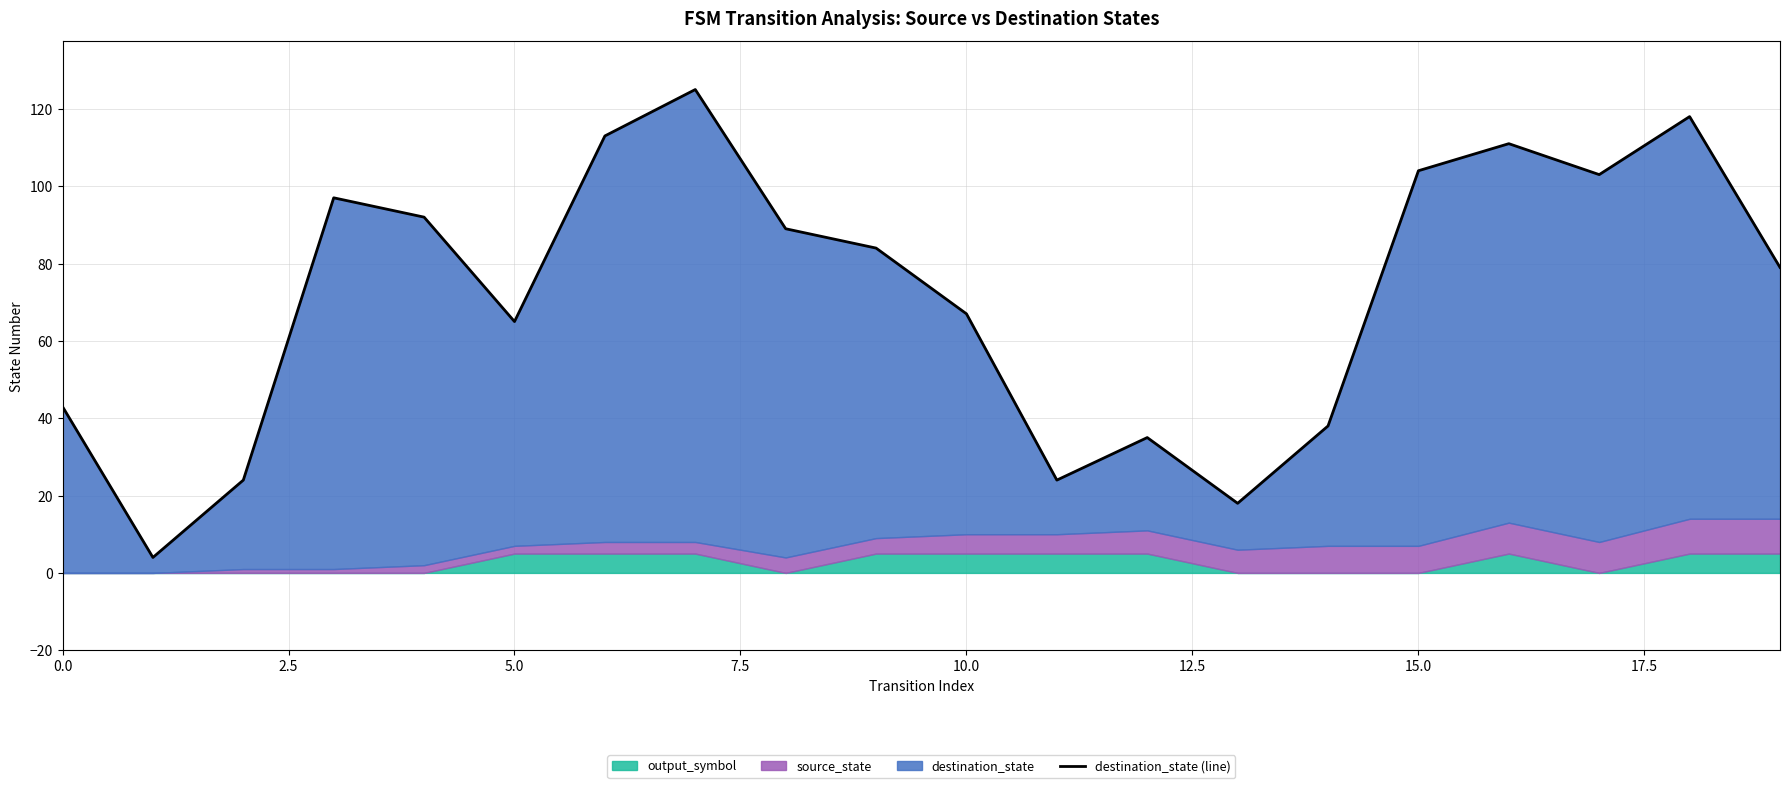

What is the label of the 17th point from the left?

16